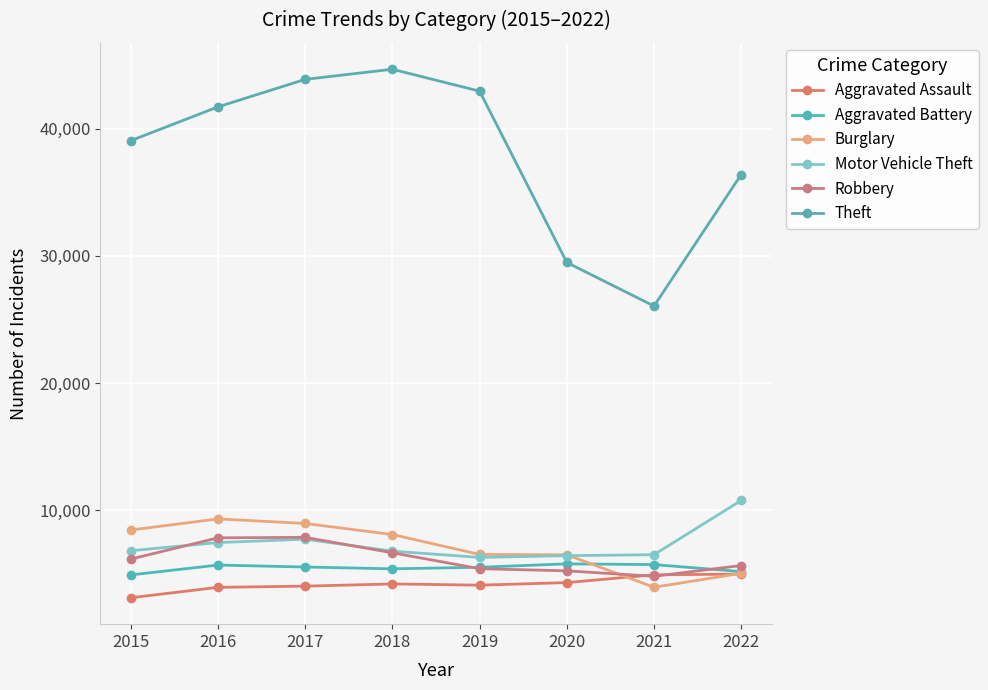

At which category is the sum across all series the highest?

2017